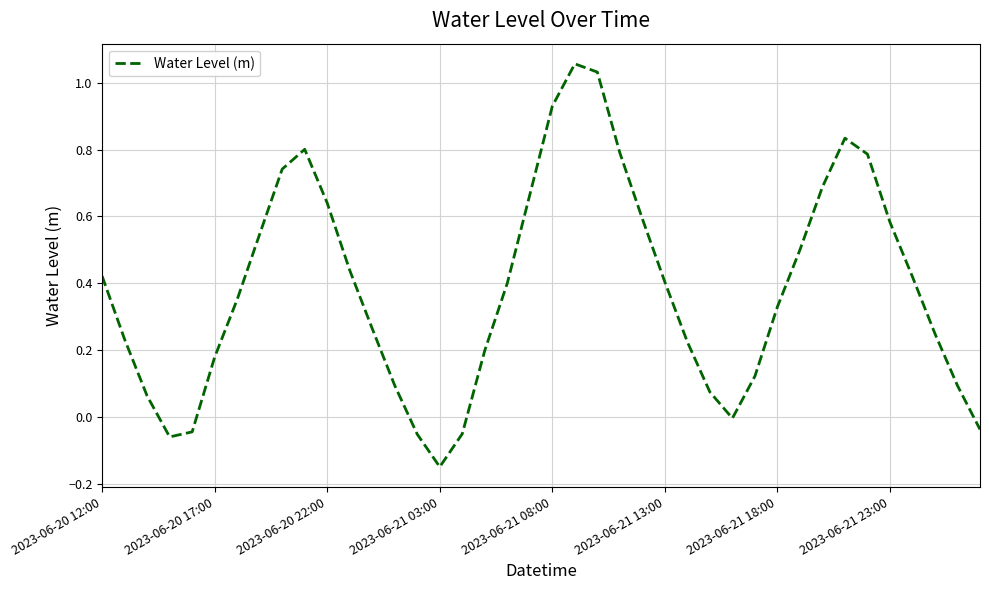

What is the difference between the maximum and minimum values?

1.2